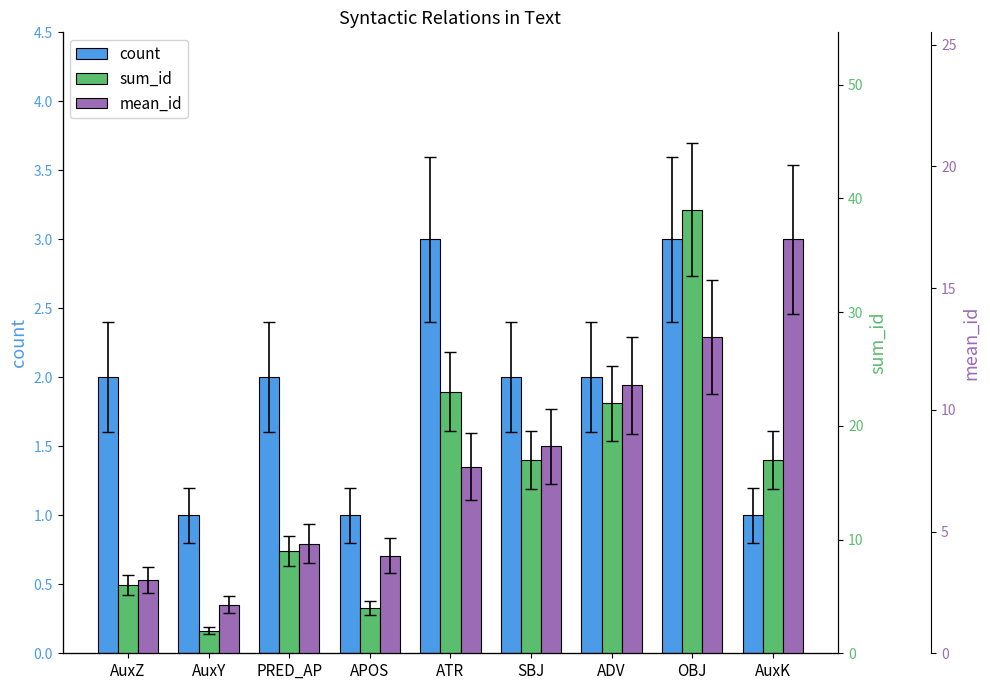

Read the sum_id value at AuxK.

17.0